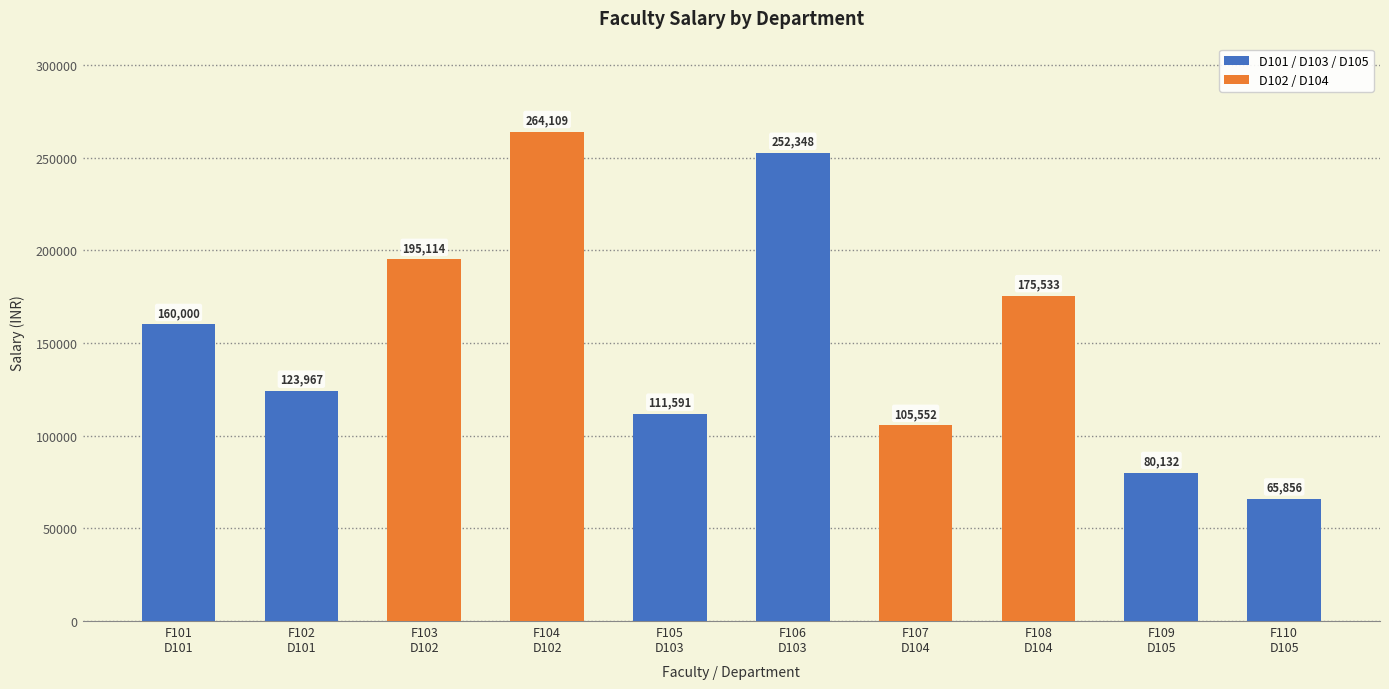

Is it true that the value at F109
D105 is 80132?

True